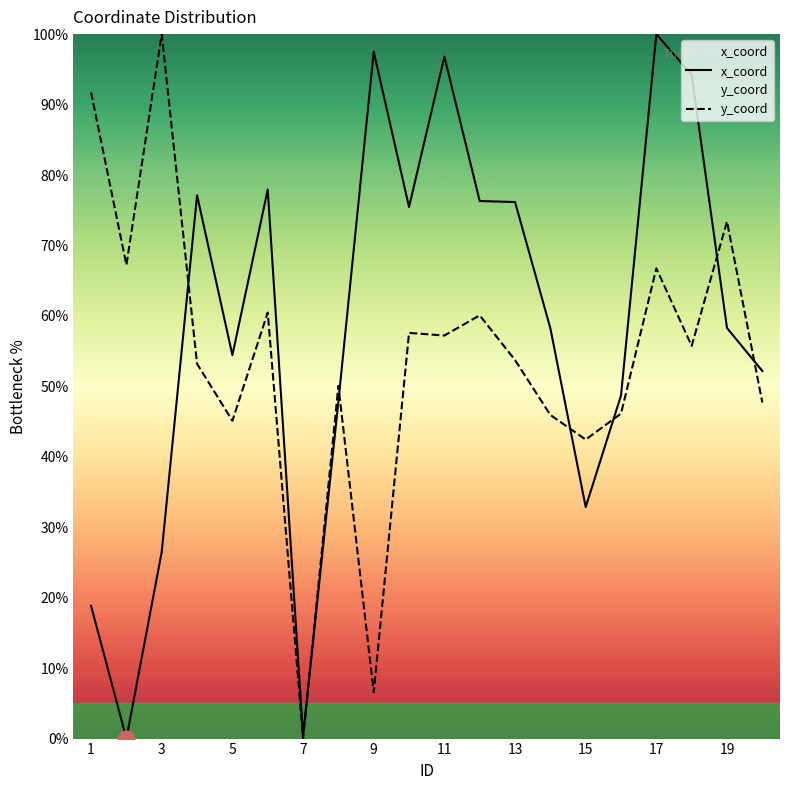

List the series in order of their overall mean, lowest first.

y_coord, x_coord